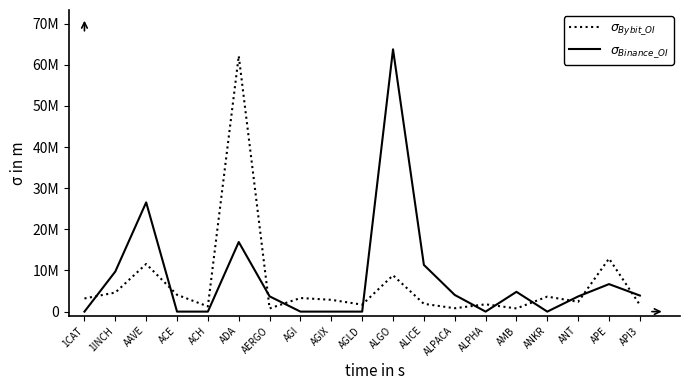

At which category is the sum across all series the highest?

ADA